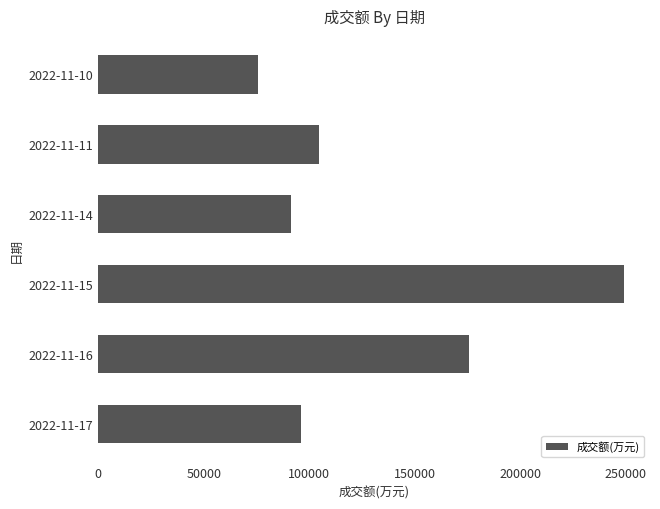

Reading bottom to top, list all the values displayed in this chart.

95954	175778	249048	91481	104720	75752